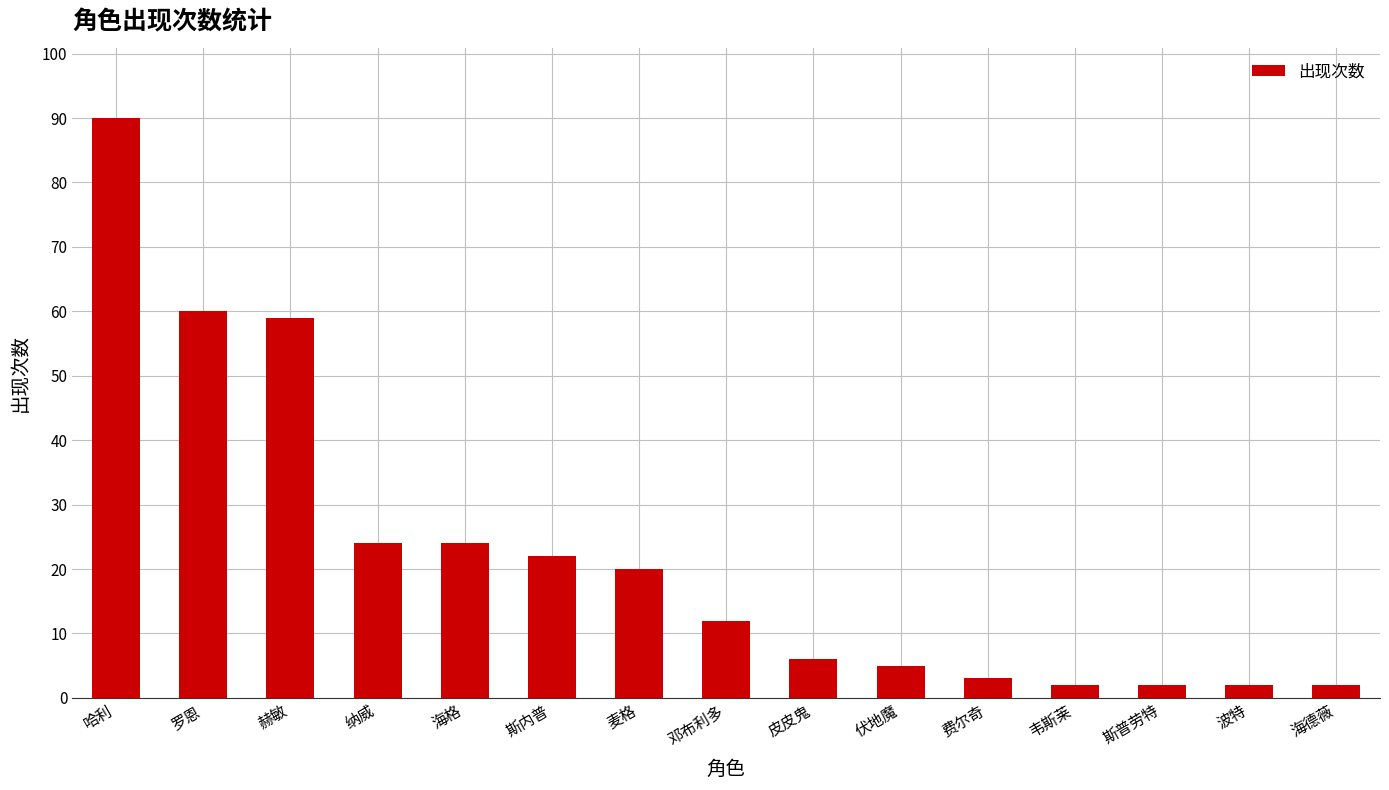

What is the difference between the values at 皮皮鬼 and 韦斯莱?

4